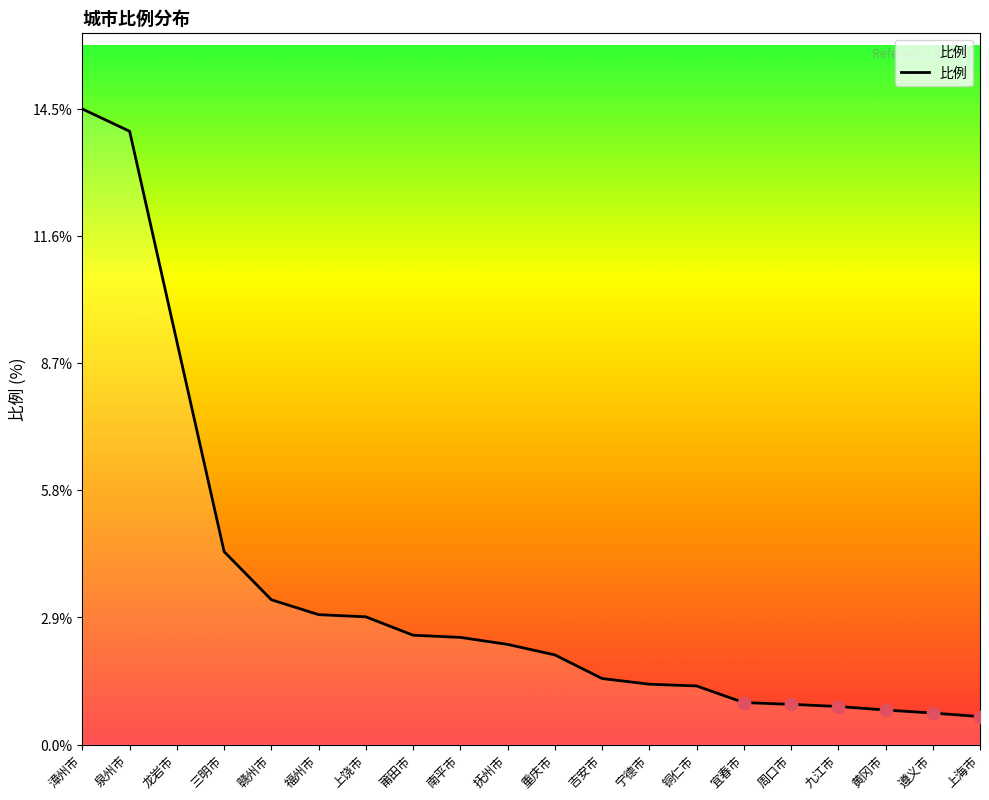

What is the change in value from 漳州市 to 宜春市?

-13.6